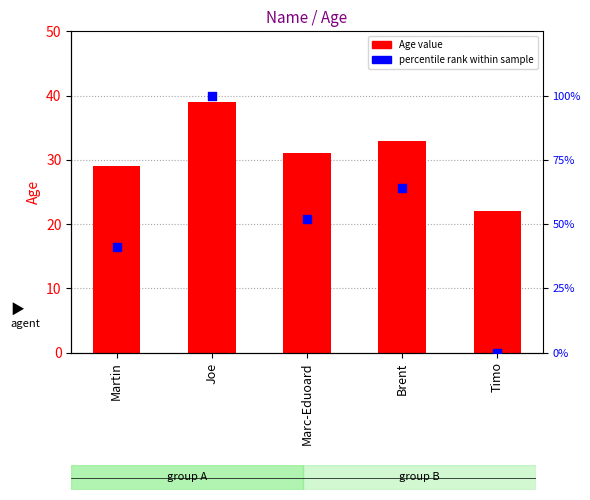

What is the total value across all series at Marc-Eduoard?

83